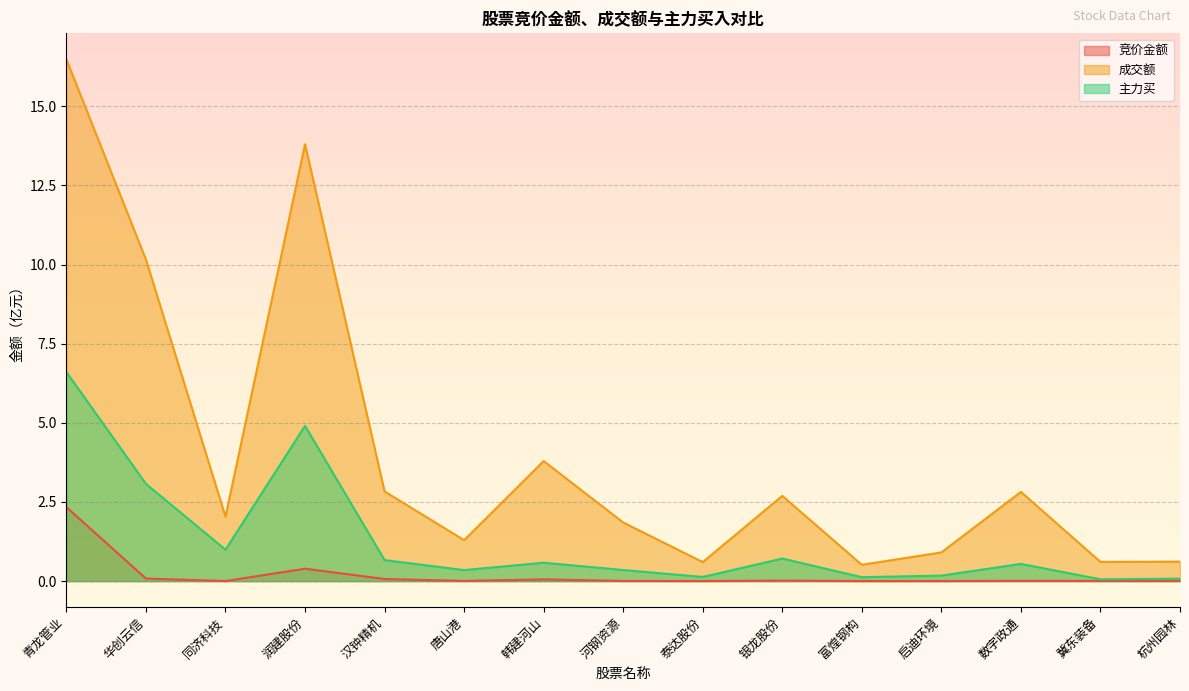

What is the total value across all series at 杭州园林?

0.7